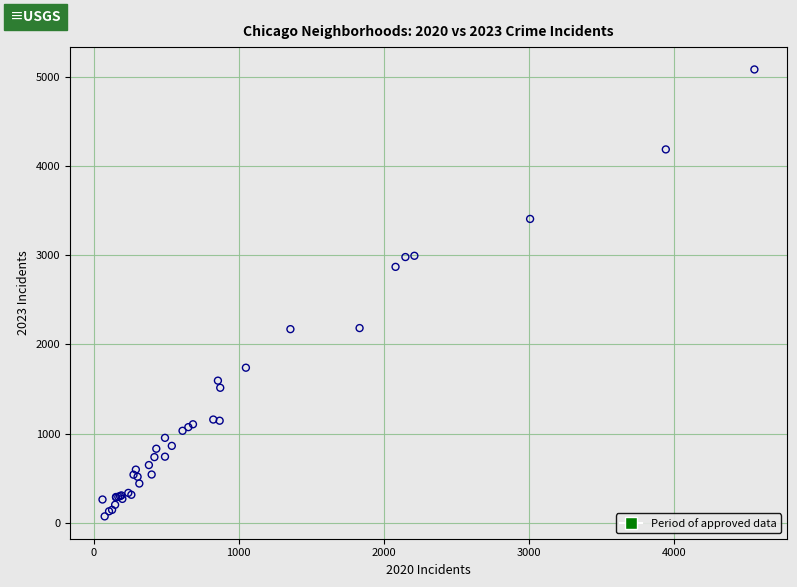

What Y value in the scatter plot is closest to 2576?

2868